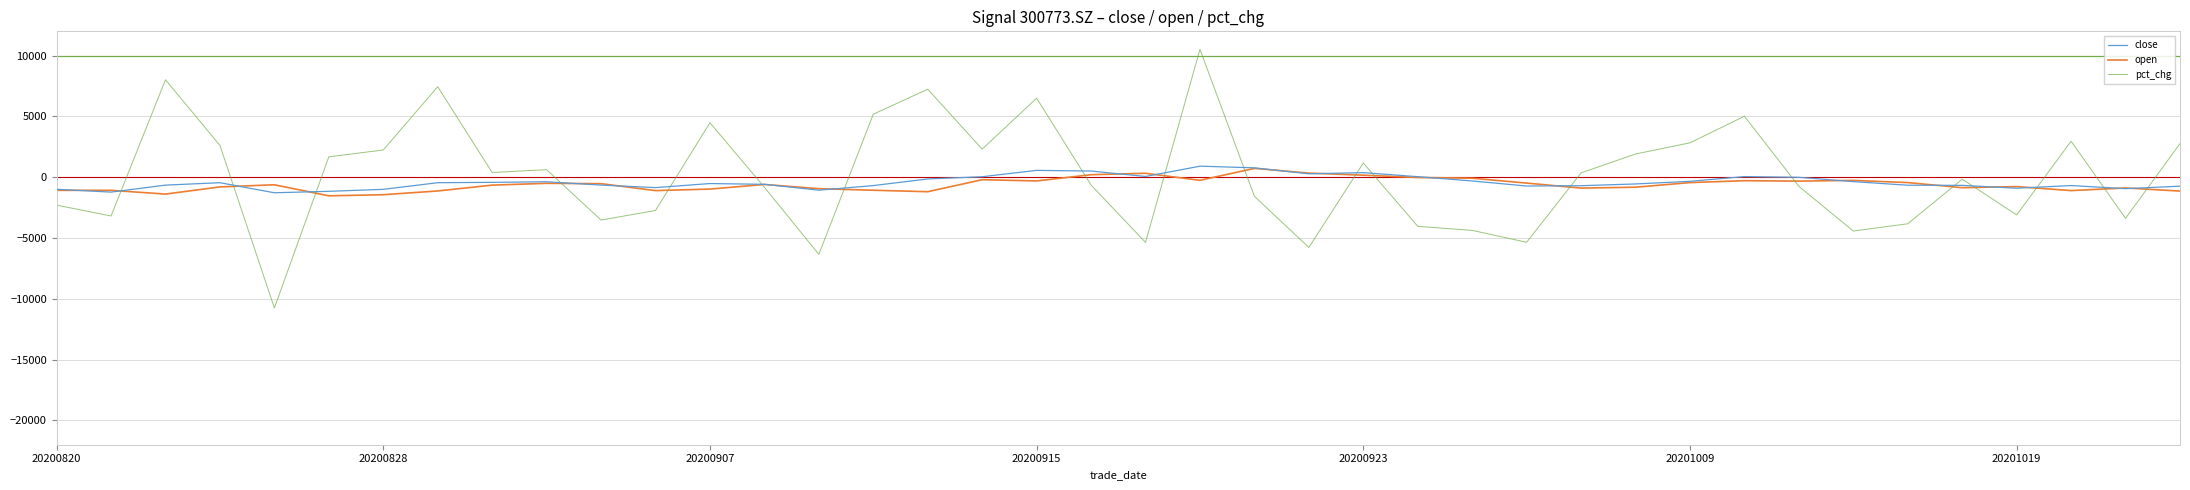

Which series has the largest range (max minus min)?

pct_chg